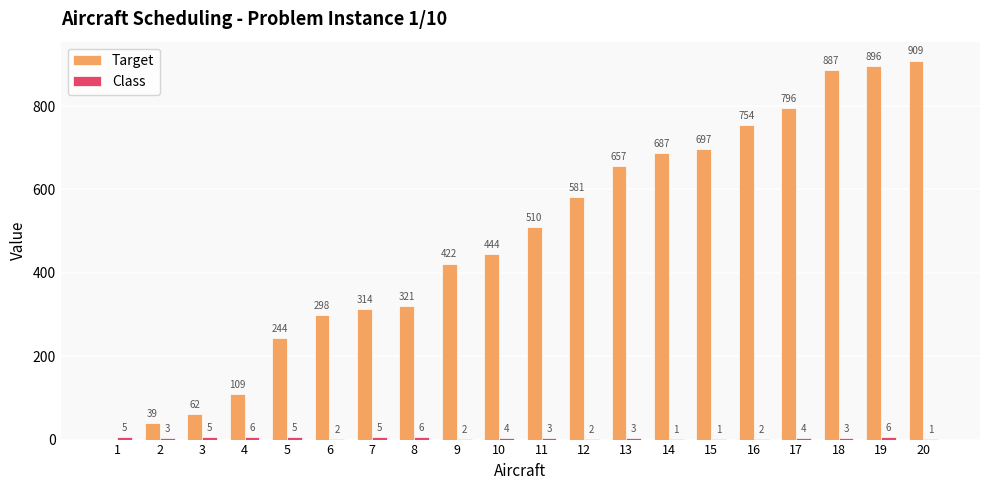

What value does the Target series have at 20?

909